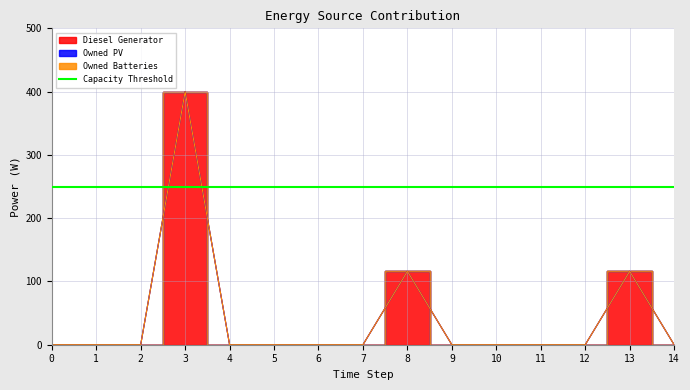

True or false: Owned PV and Diesel Generator intersect in this chart.

False